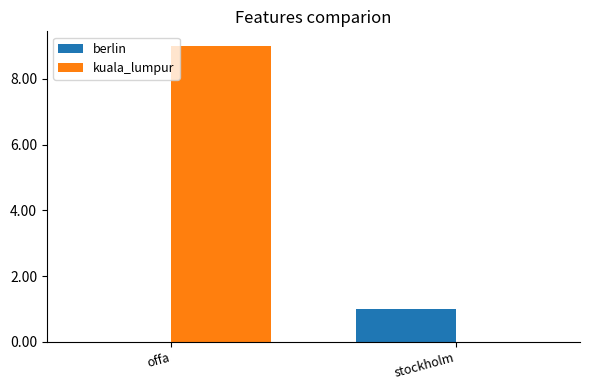

Reading left to right, list all the values displayed in this chart.

berlin: 0	1
kuala_lumpur: 9	0